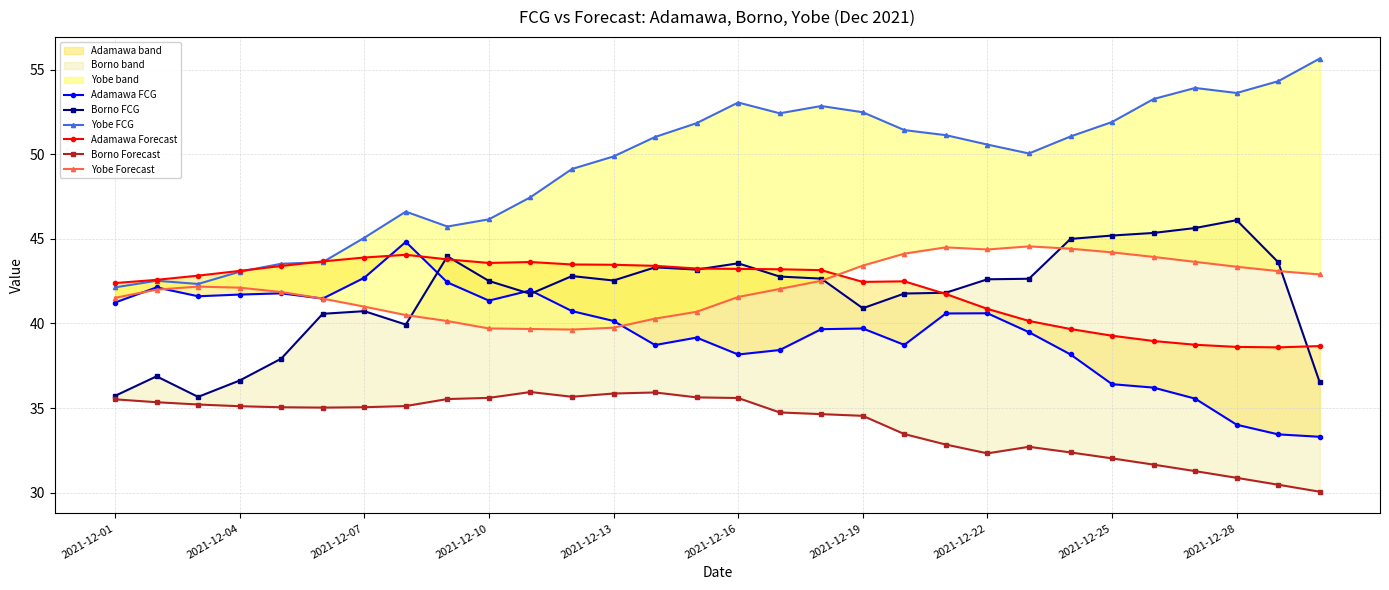

Is it true that Adamawa FCG equals 72.5 at 11?

False